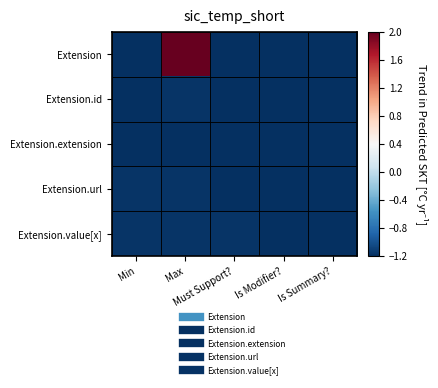

Reading left to right, transcribe all the data shown in this chart.

Extension: Min=-1.2	Max=2.0	Must Support?=-1.2	Is Modifier?=-1.2	Is Summary?=-1.2
Extension.id: Min=-1.2	Max=-1.2	Must Support?=-1.2	Is Modifier?=-1.2	Is Summary?=-1.2
Extension.extension: Min=-1.2	Max=-1.2	Must Support?=-1.2	Is Modifier?=-1.2	Is Summary?=-1.2
Extension.url: Min=-1.2	Max=-1.2	Must Support?=-1.2	Is Modifier?=-1.2	Is Summary?=-1.2
Extension.value[x]: Min=-1.2	Max=-1.2	Must Support?=-1.2	Is Modifier?=-1.2	Is Summary?=-1.2